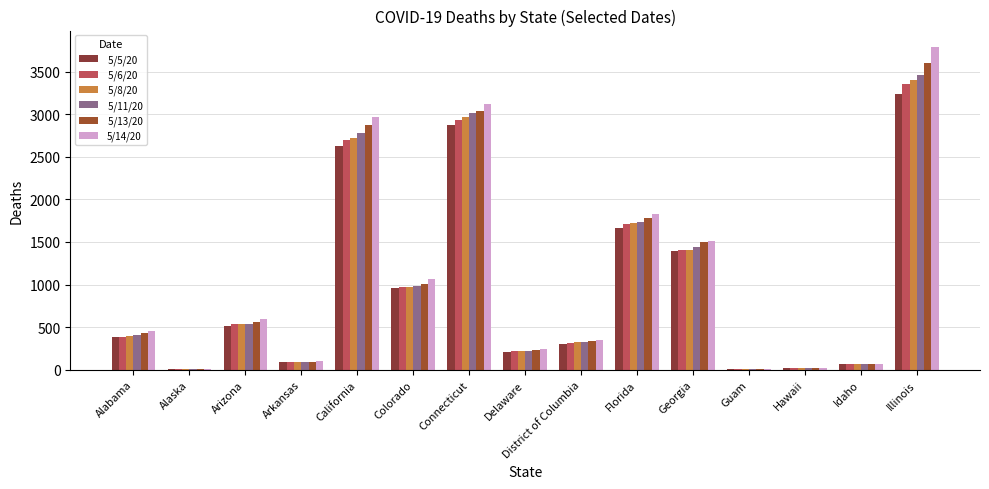

How many distinct data groups are displayed?

6